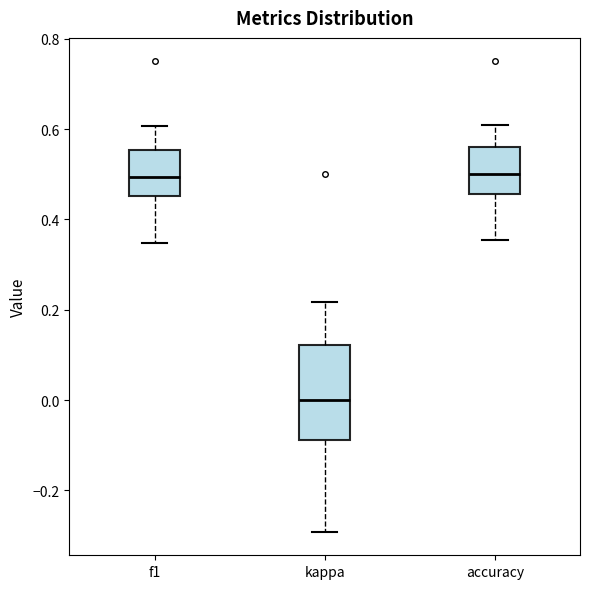

Where is the lower edge of the box for f1 on the y-axis? The values are not printed on the chart, so give them approximately, as read against the axis.

0.46